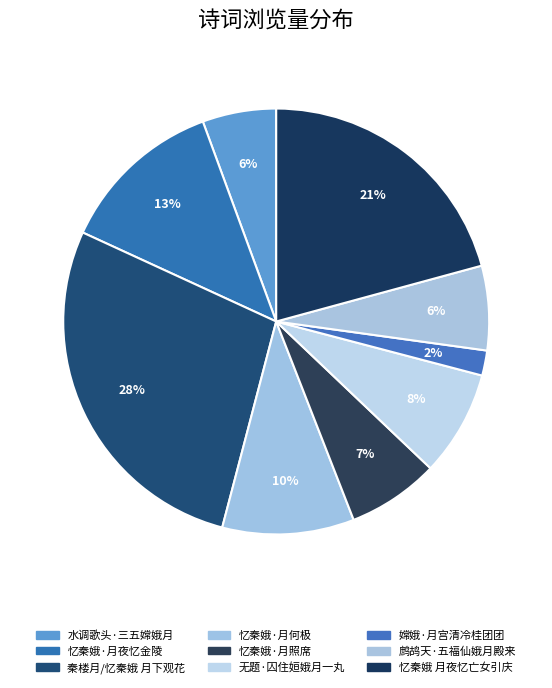

How many segments does this pie chart have?

9